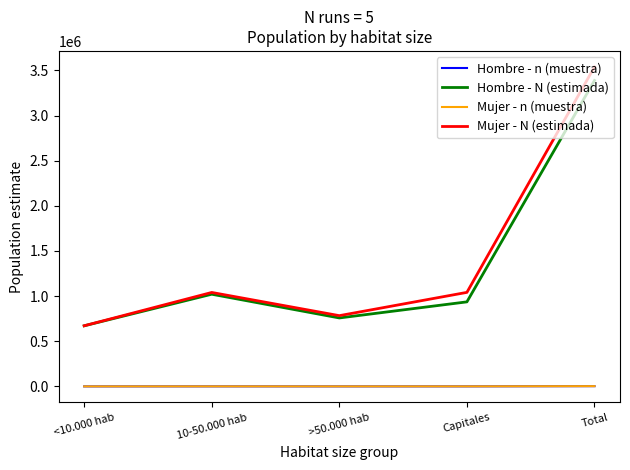

Which series changed the most between <10.000 hab and Total?

Mujer - N (estimada)